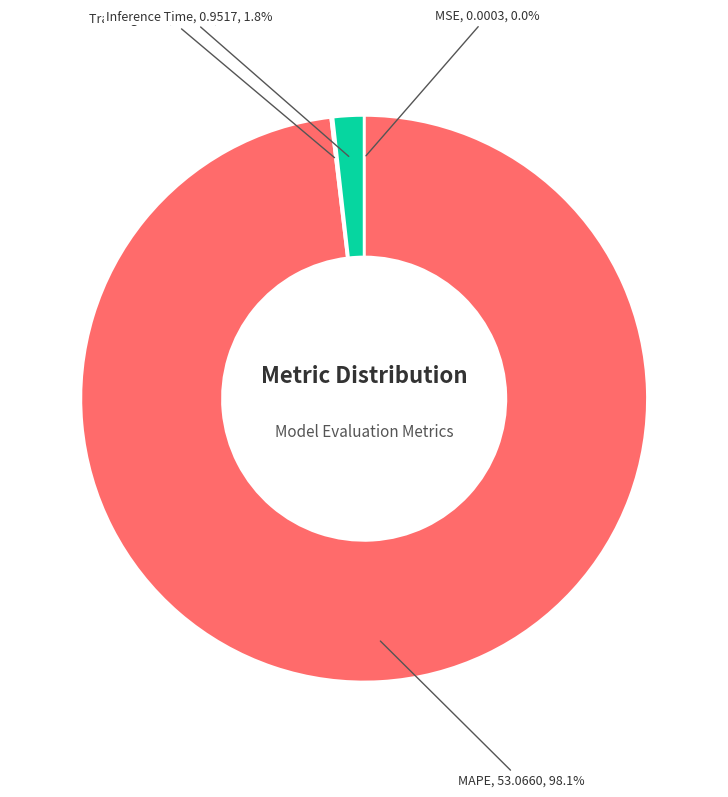

Which slice is the largest?

MAPE